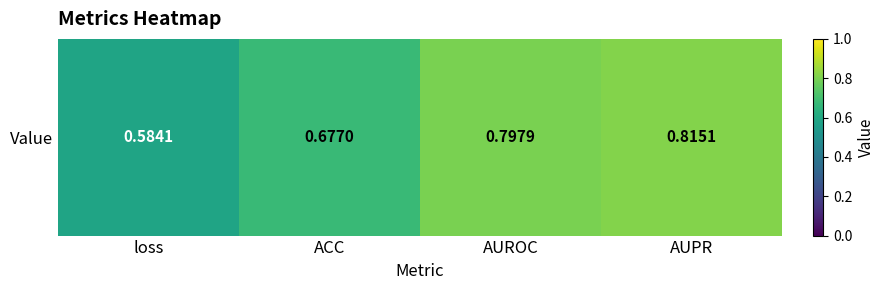

At which label is the value closest to 0?

loss